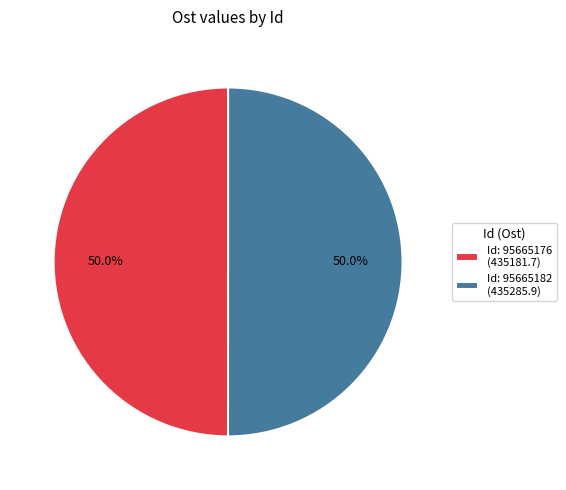

Count the number of slices in the pie.

2